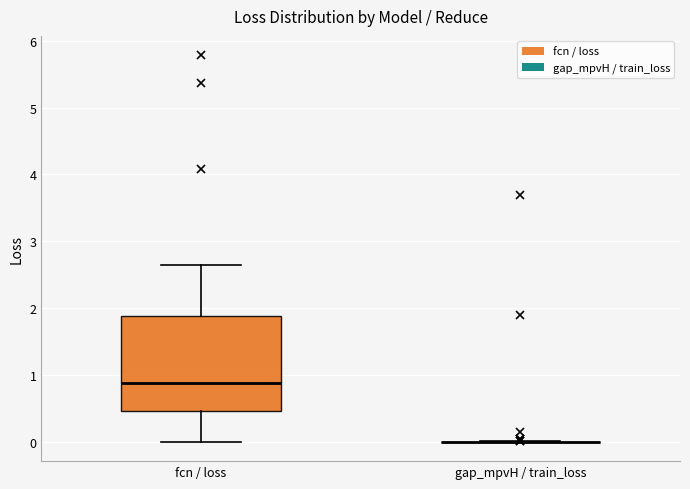

Reading left to right, read every box against the y-axis: the position of its median line, the range the box covers, and the ends of its whiskers. The values are not printed on the chart, so give them approximately, as read against the axis.

fcn / loss: median 0.9, box 0.5 to 1.9, whiskers 0.0 to 2.7
gap_mpvH / train_loss: box collapsed to a line at 0.0, whiskers 0.0 to 0.0